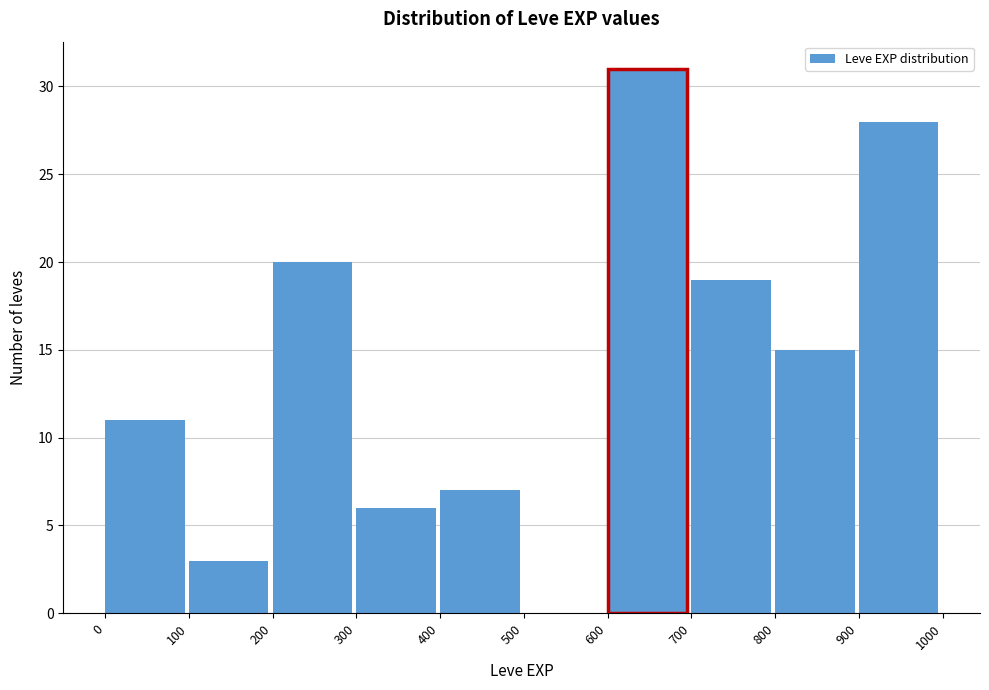

Reading left to right, transcribe this chart: for each bar, give the range it covers on the x-axis and its height. The values are not printed on the chart, so give them approximately, as read against the axis.

0 to 100: 11
100 to 200: 3
200 to 300: 20
300 to 400: 6
400 to 500: 7
500 to 600: 0
600 to 700: 31
700 to 800: 19
800 to 900: 15
900 to 1000: 28